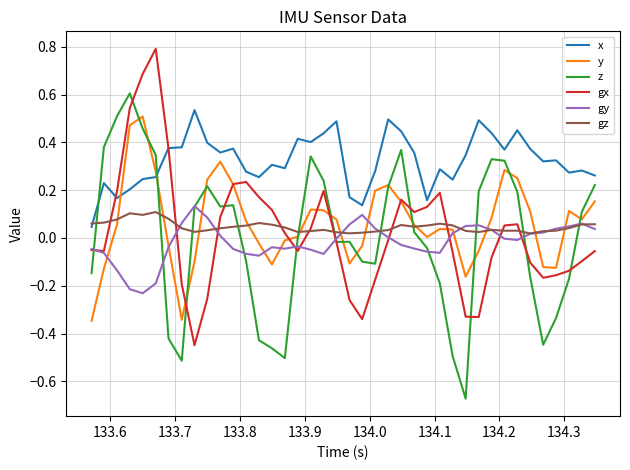

How many intersections are there between z and y?

14